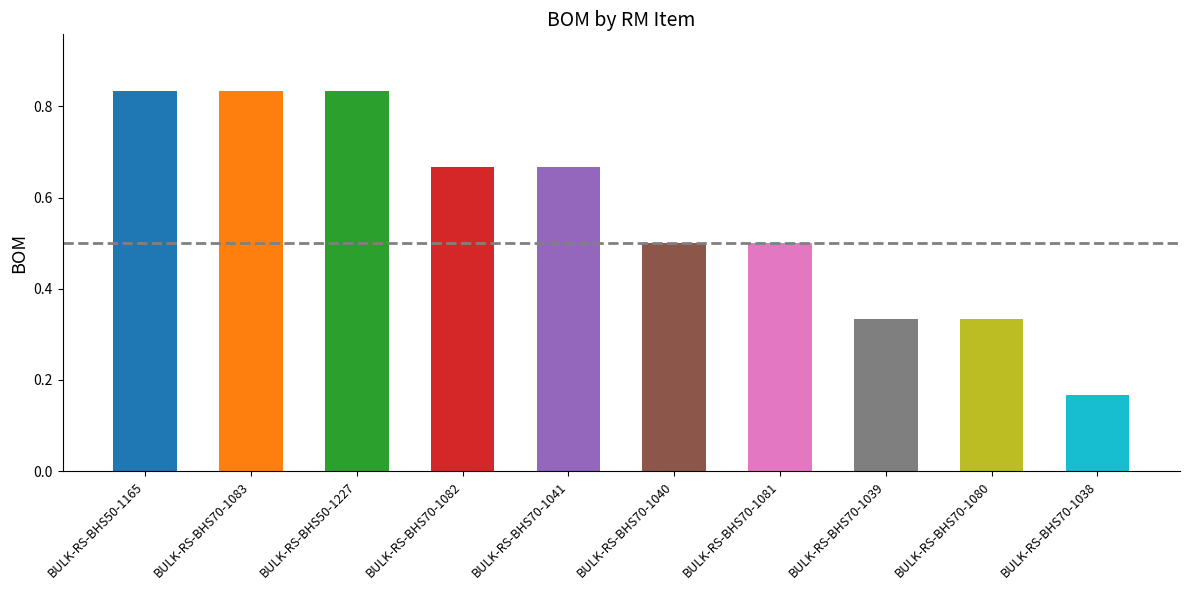

What is the change in value from BULK-RS-BHS50-1227 to BULK-RS-BHS70-1038?

-0.7